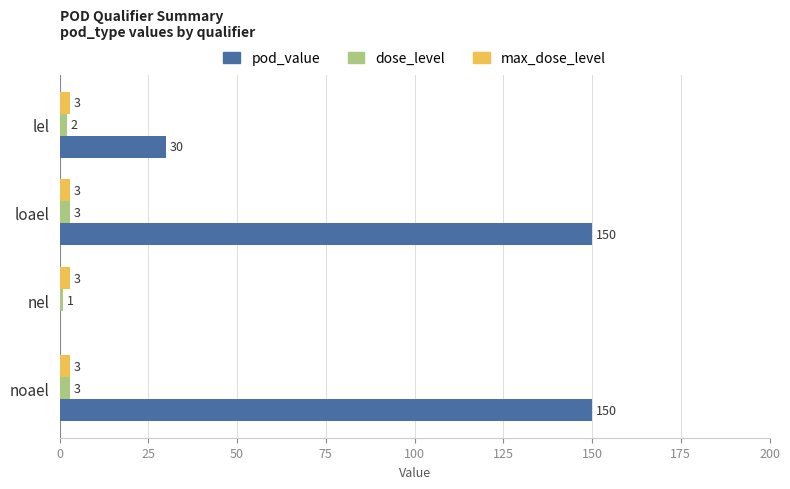

Between lel and noael, which series saw the biggest shift?

pod_value